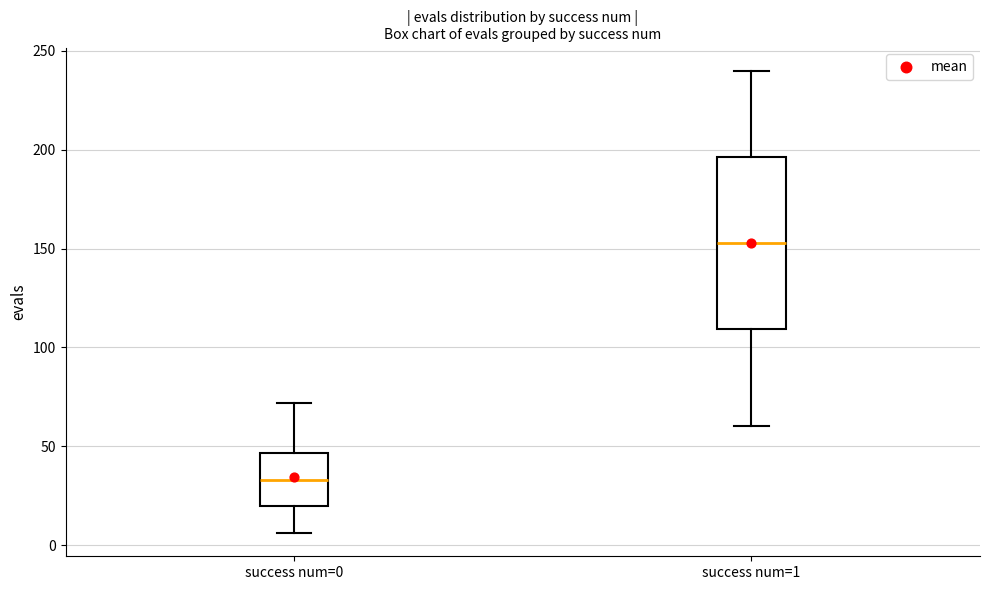

Where is the lower edge of the box for success num=1 on the y-axis? The values are not printed on the chart, so give them approximately, as read against the axis.

110